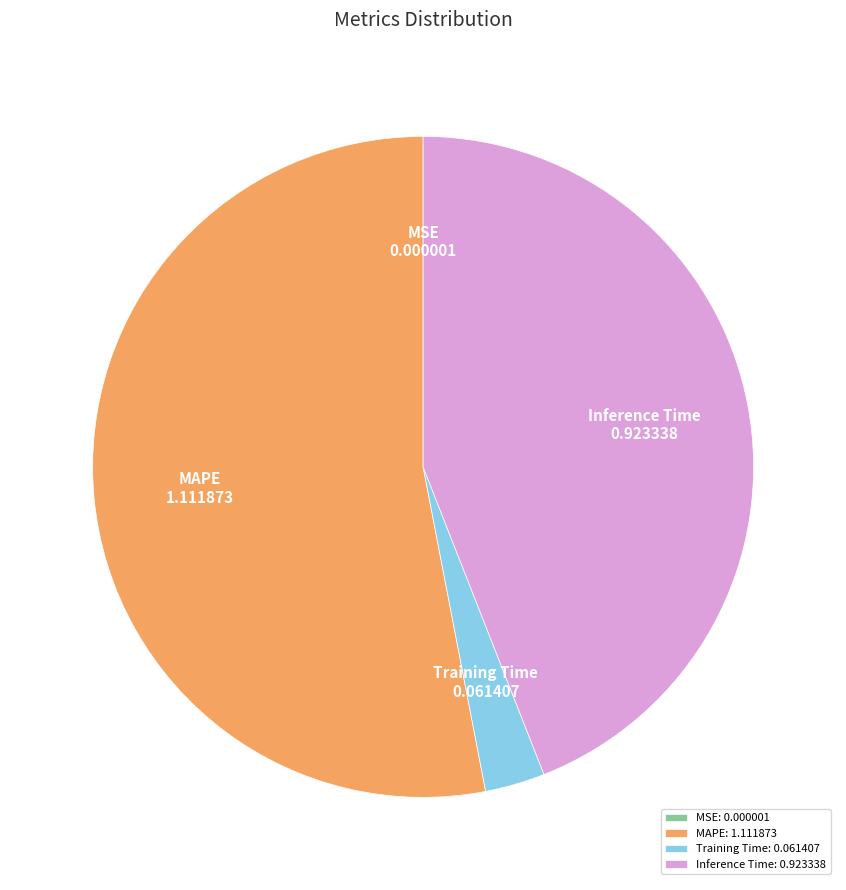

Which category accounts for the majority?

MAPE: 1.111873